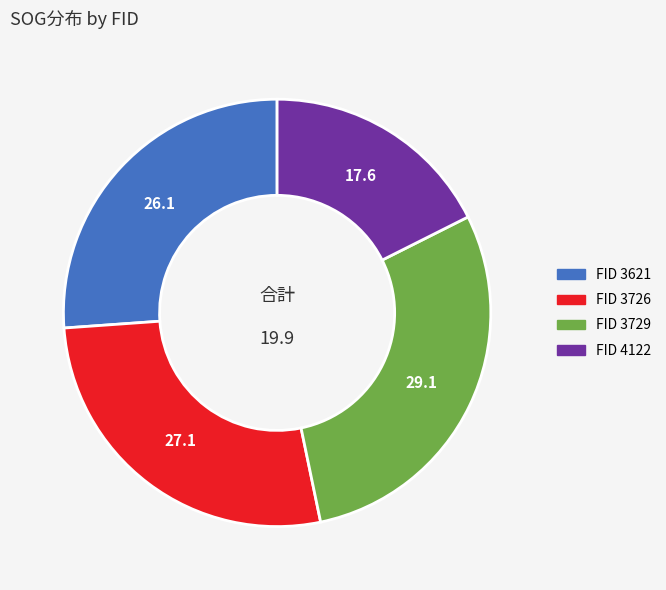

Does any single category account for the majority?

No